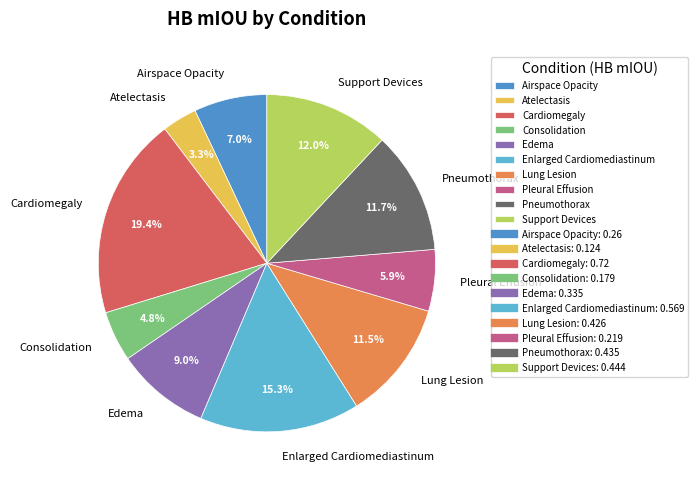

The Enlarged Cardiomediastinum slice represents 15% of the pie. True or false?

True